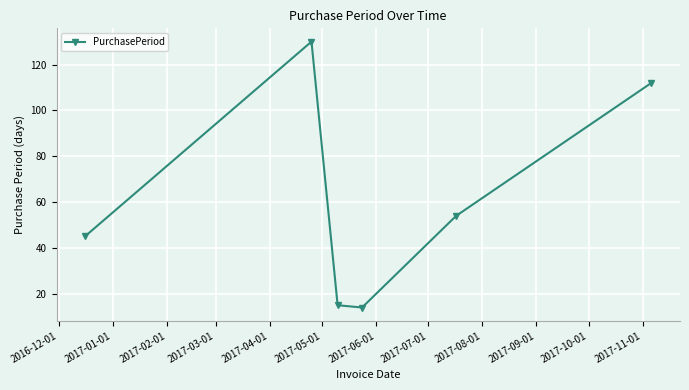

How many lines are shown in the chart?

1